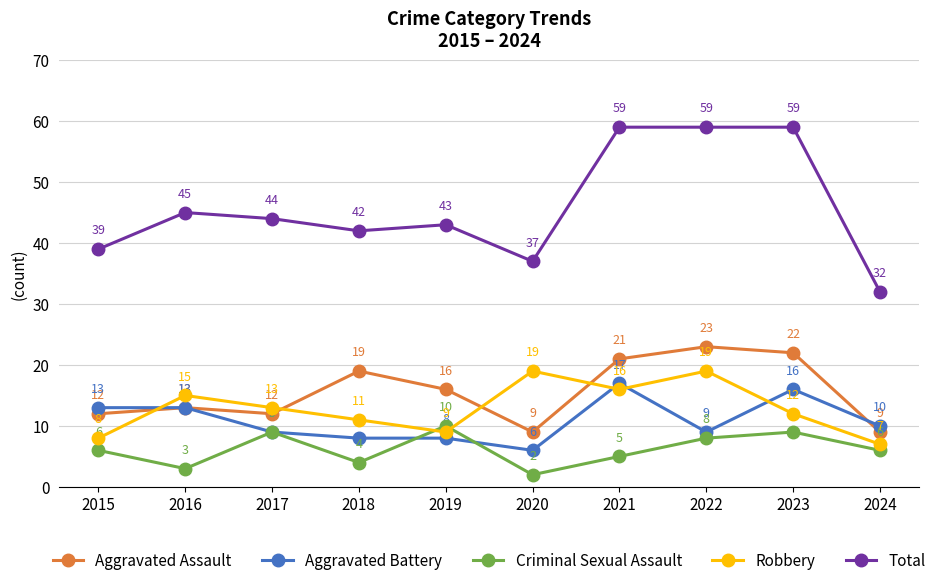

Which series has the widest spread of values?

Total